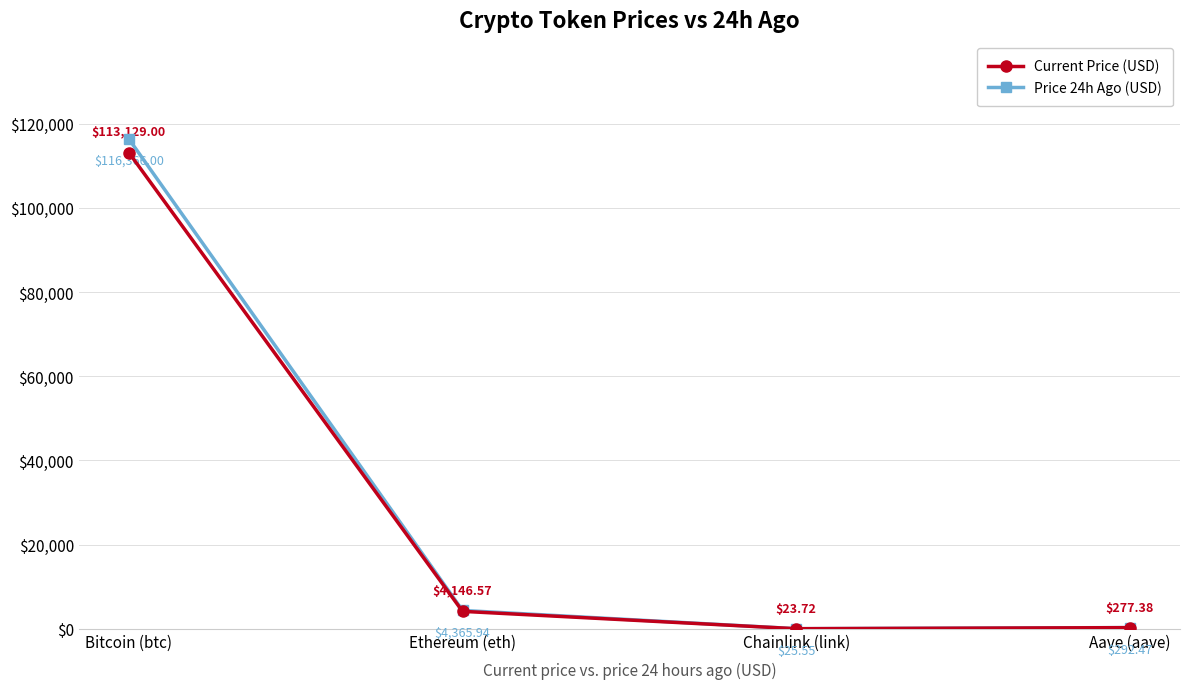

Which series changed the most between Bitcoin (btc) and Aave (aave)?

Price 24h Ago (USD)